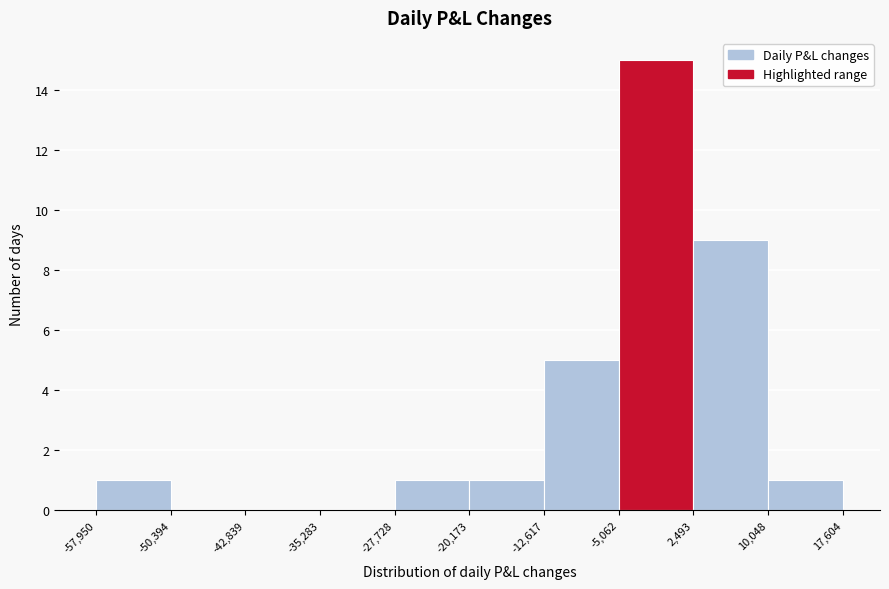

How tall is the bar that spans 10,048 to 17,604 on the x-axis? The values are not printed on the chart, so give them approximately, as read against the axis.

1